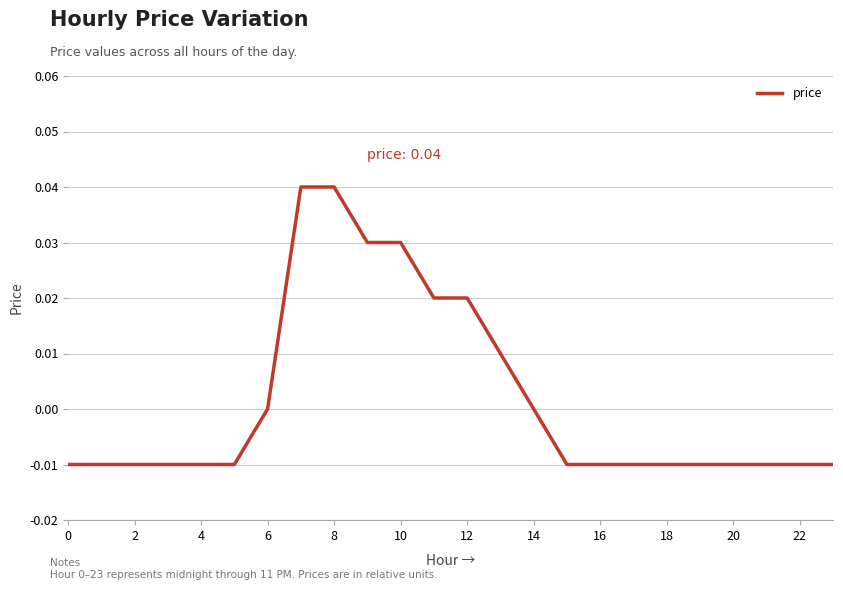

What is the difference between the maximum and minimum values?

0.1